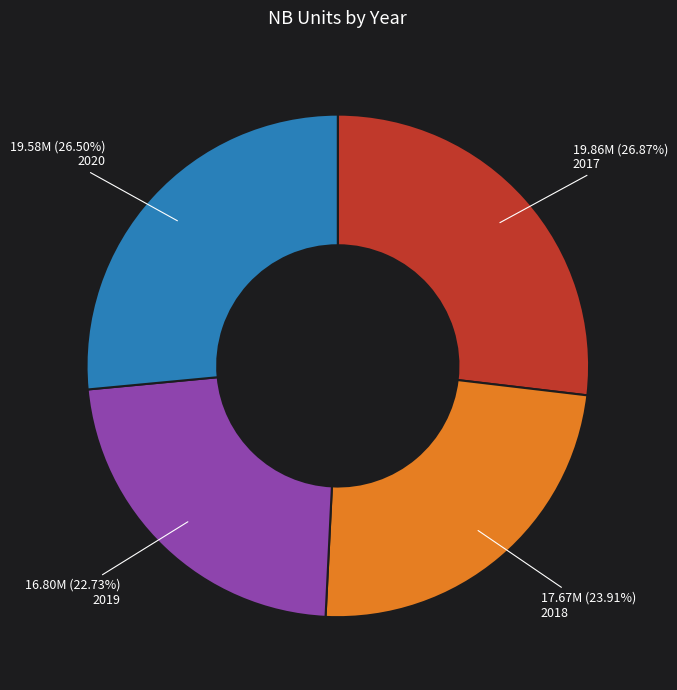

To the nearest percent, what is the average slice percentage?

25%